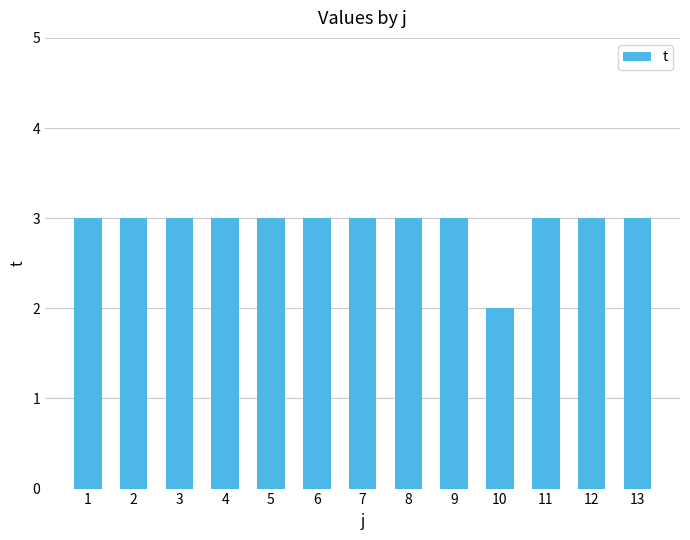

Approximately how many times larger is the value at 1 compared to 10?

1.5